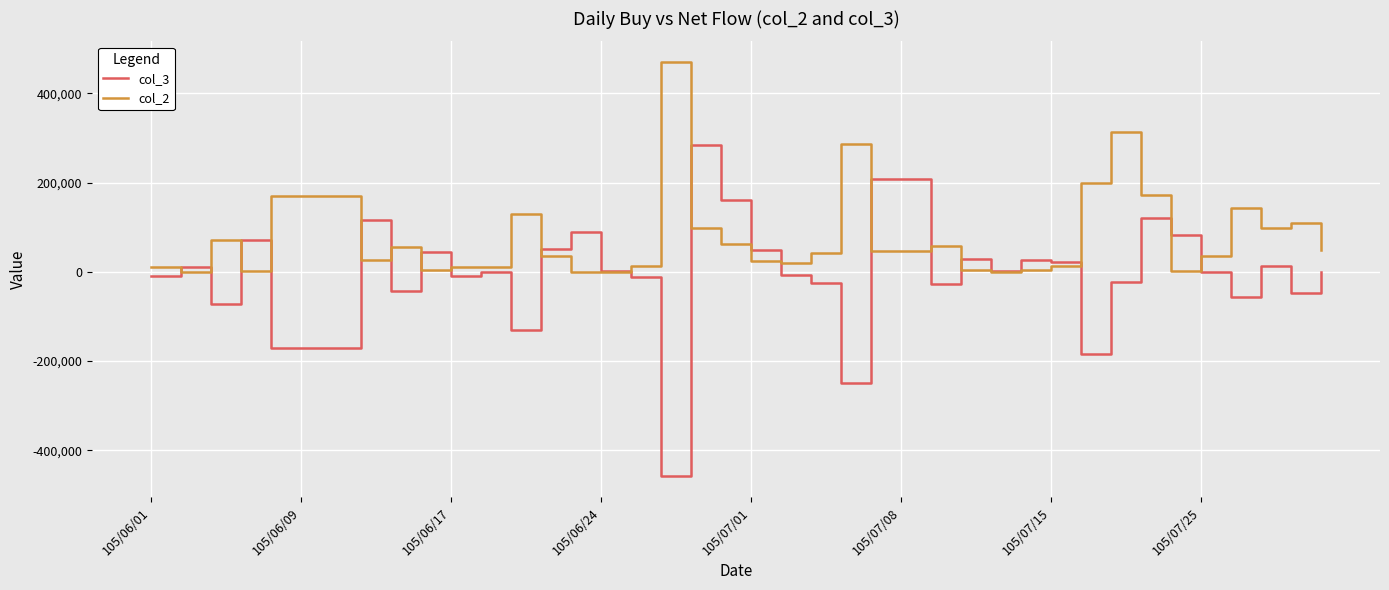

Rank the series by their average value, from highest to lowest.

col_2, col_3